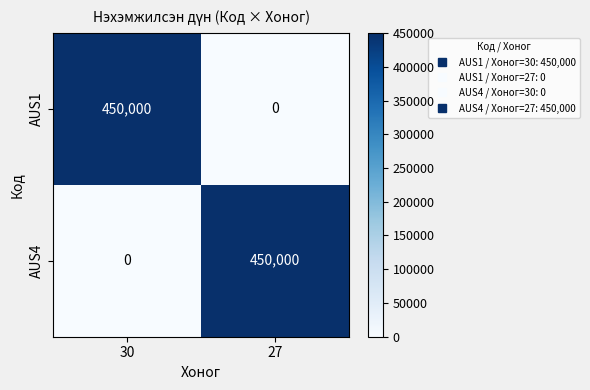

True or false: AUS4 has a value of 0 at 30.

True